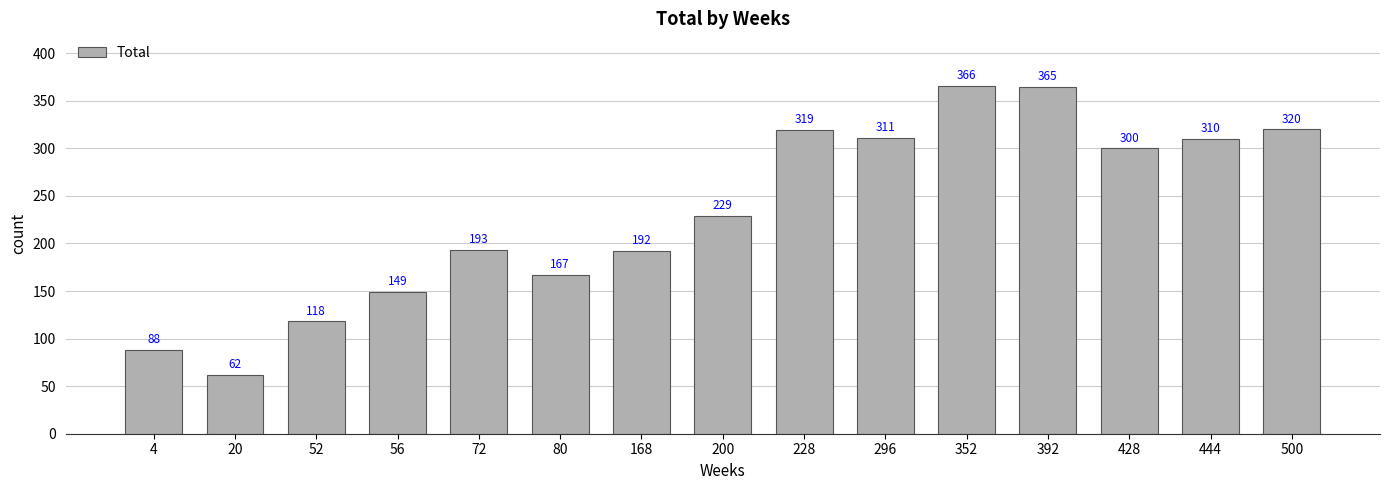

Which category has the lowest value across all series?

20